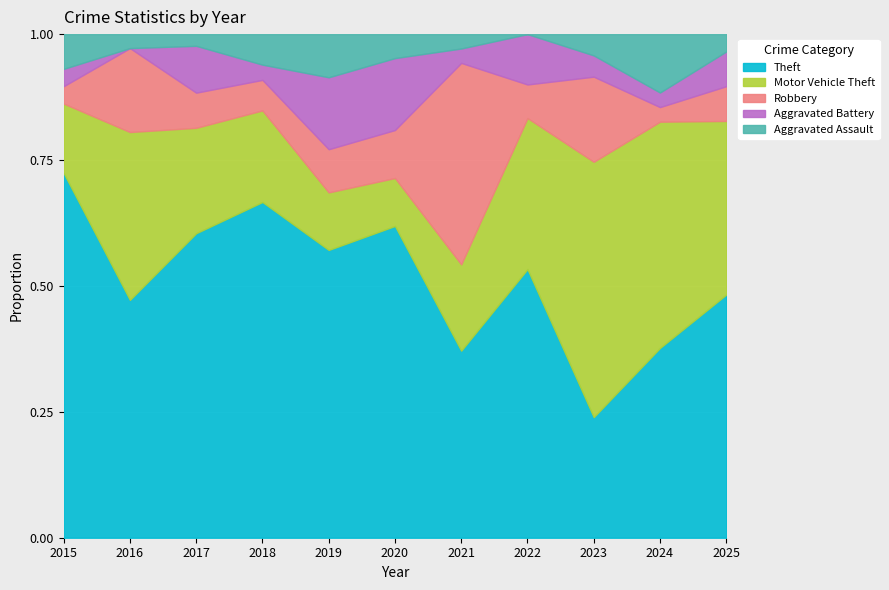

What is the average value of the Motor Vehicle Theft series?

13